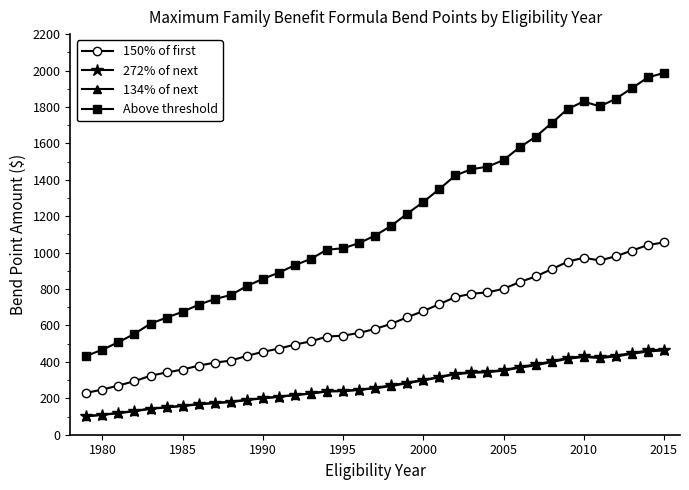

True or false: 134% of next and 150% of first intersect in this chart.

False